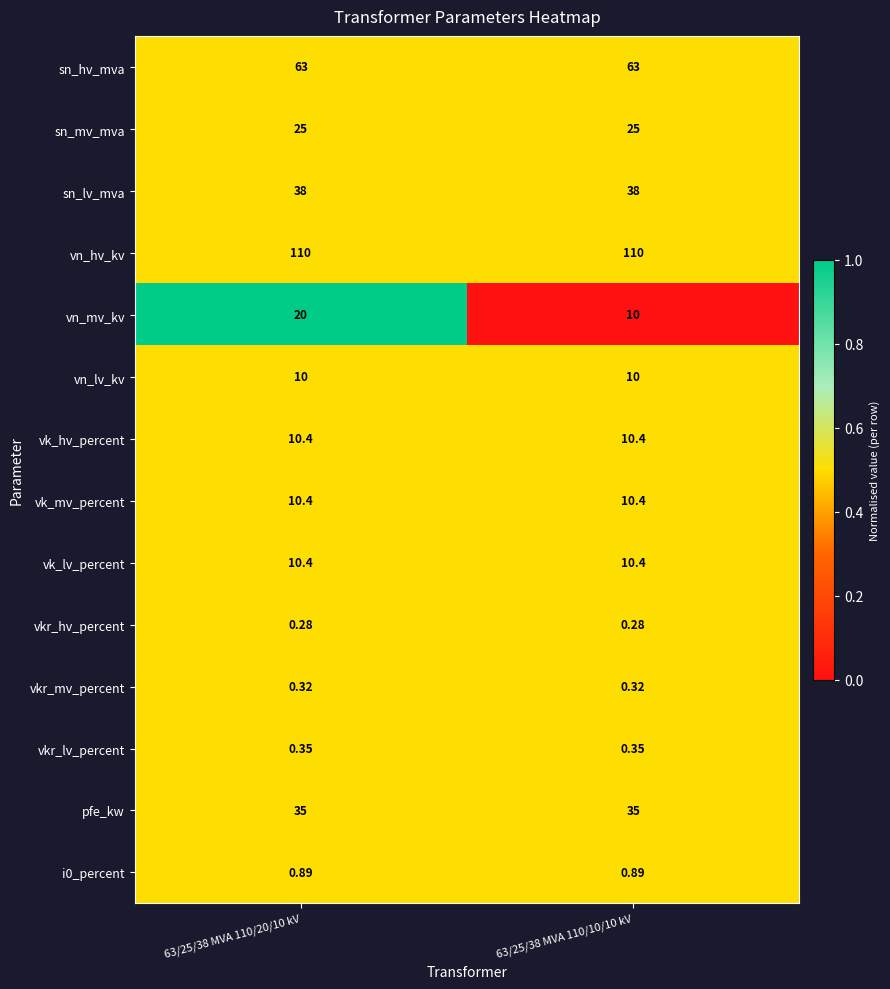

What is the total value across all series at 63/25/38 MVA 110/20/10 kV?

334.0